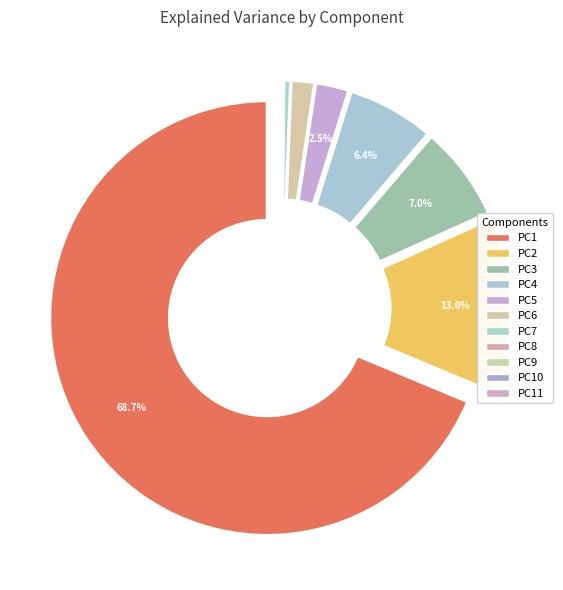

Between PC8 and PC5, which is larger?

PC5